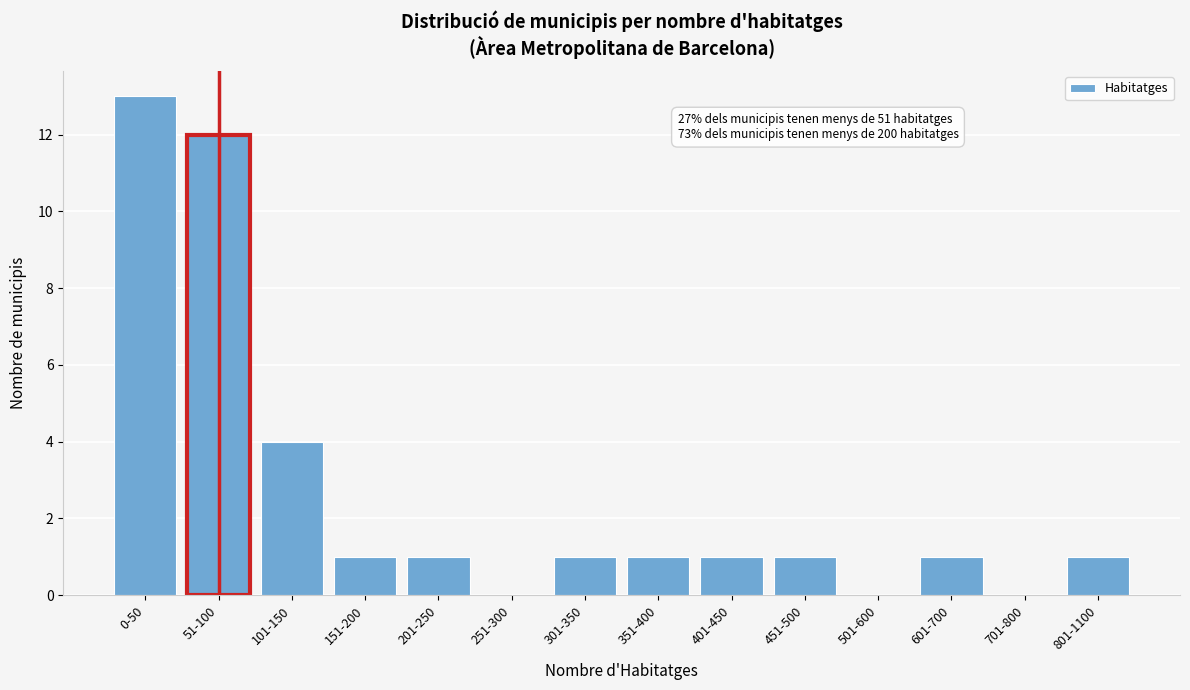

Reading left to right, extract all data points from this chart.

0-50=13	51-100=12	101-150=4	151-200=1	201-250=1	251-300=0	301-350=1	351-400=1	401-450=1	451-500=1	501-600=0	601-700=1	701-800=0	801-1100=1